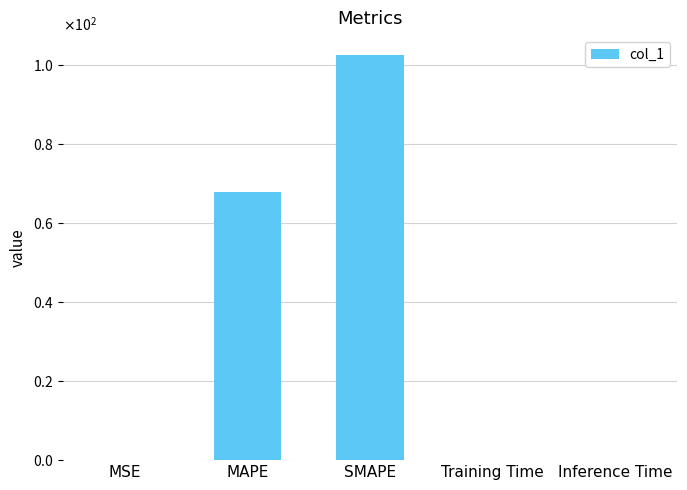

Read the value at SMAPE.

102.4